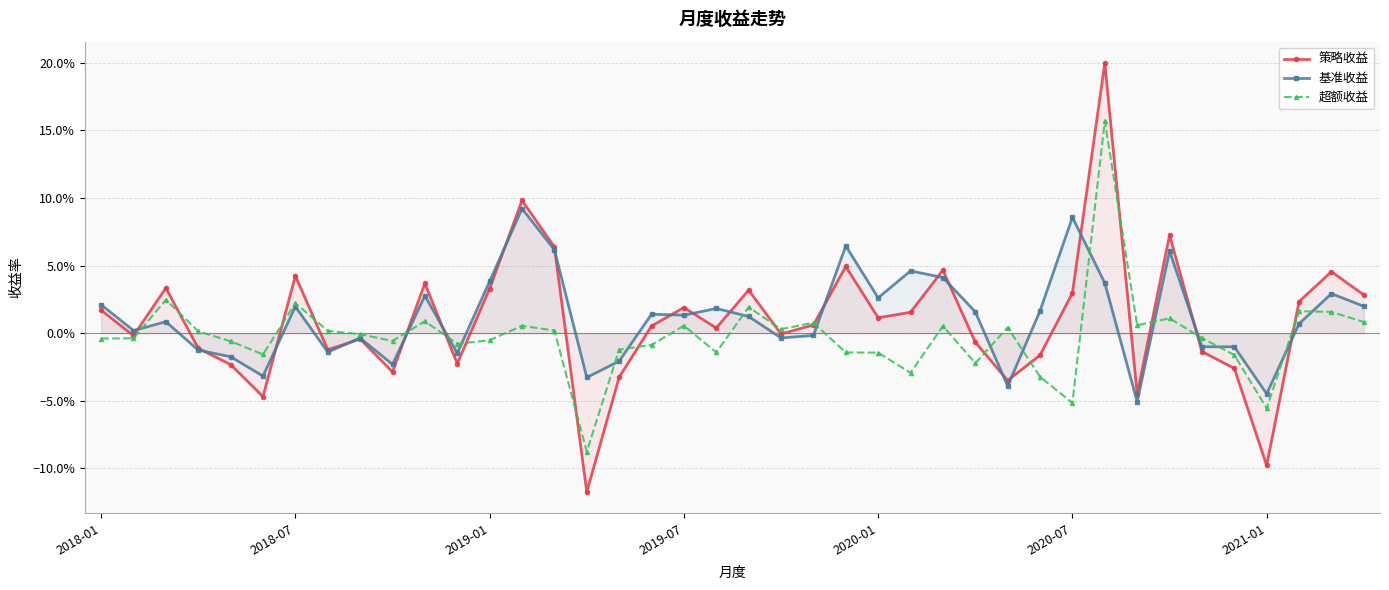

How many interior local valleys does the 策略收益 series have?

12